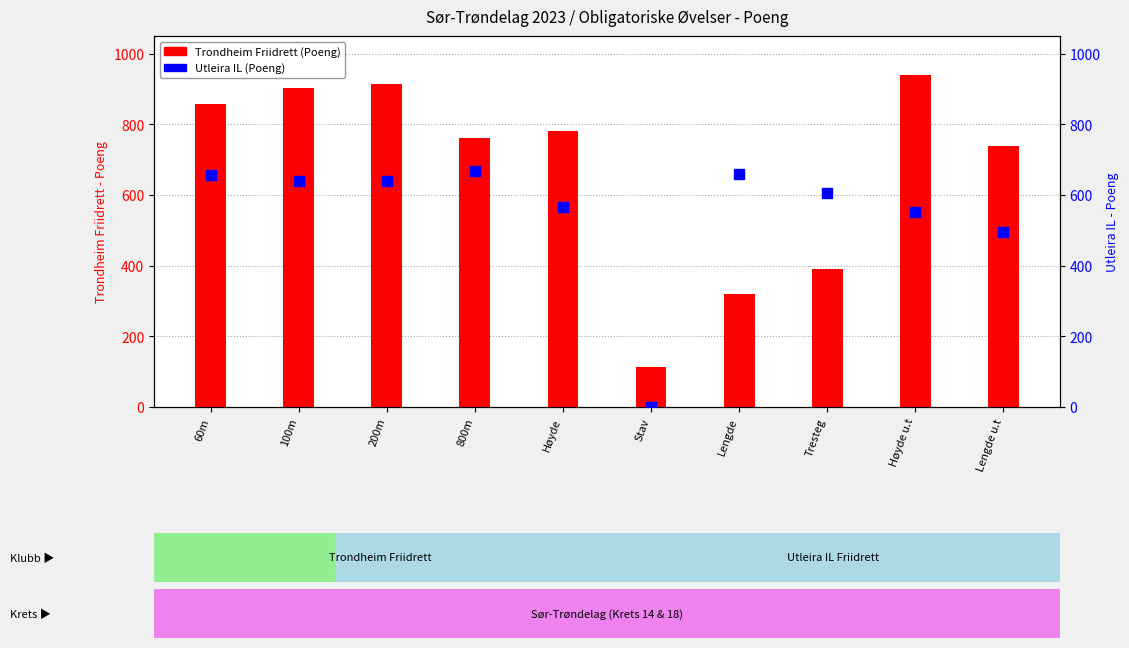

What is the total value across all series at 100m?

1544